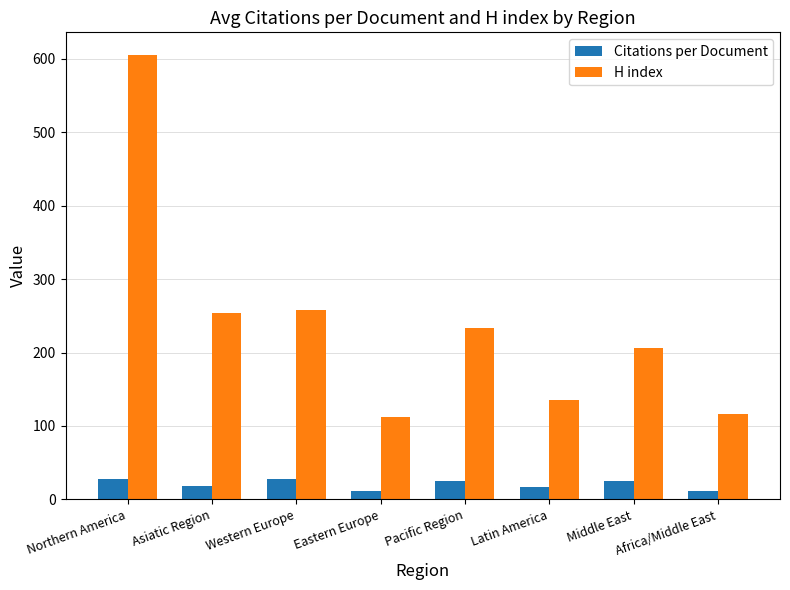

What value does the H index series have at Northern America?

606.0